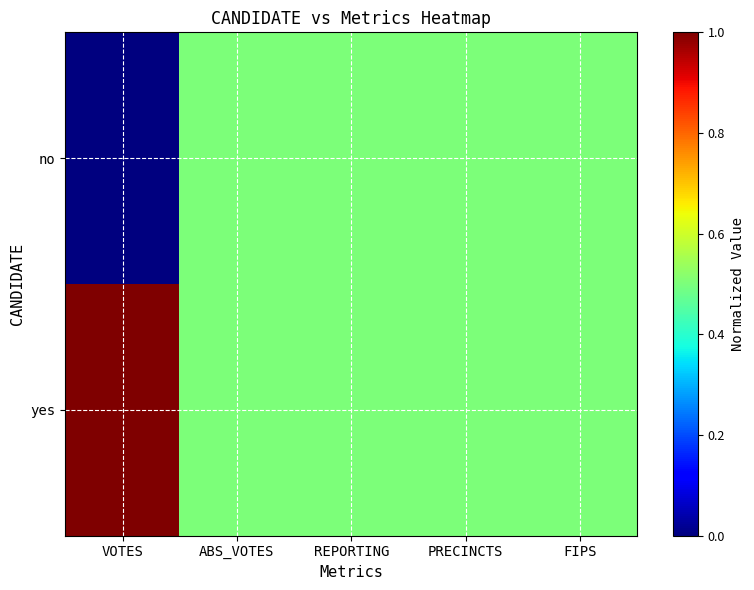

Reading left to right, list all the values displayed in this chart.

no: VOTES=0.0	ABS_VOTES=0.5	REPORTING=0.5	PRECINCTS=0.5	FIPS=0.5
yes: VOTES=1.0	ABS_VOTES=0.5	REPORTING=0.5	PRECINCTS=0.5	FIPS=0.5